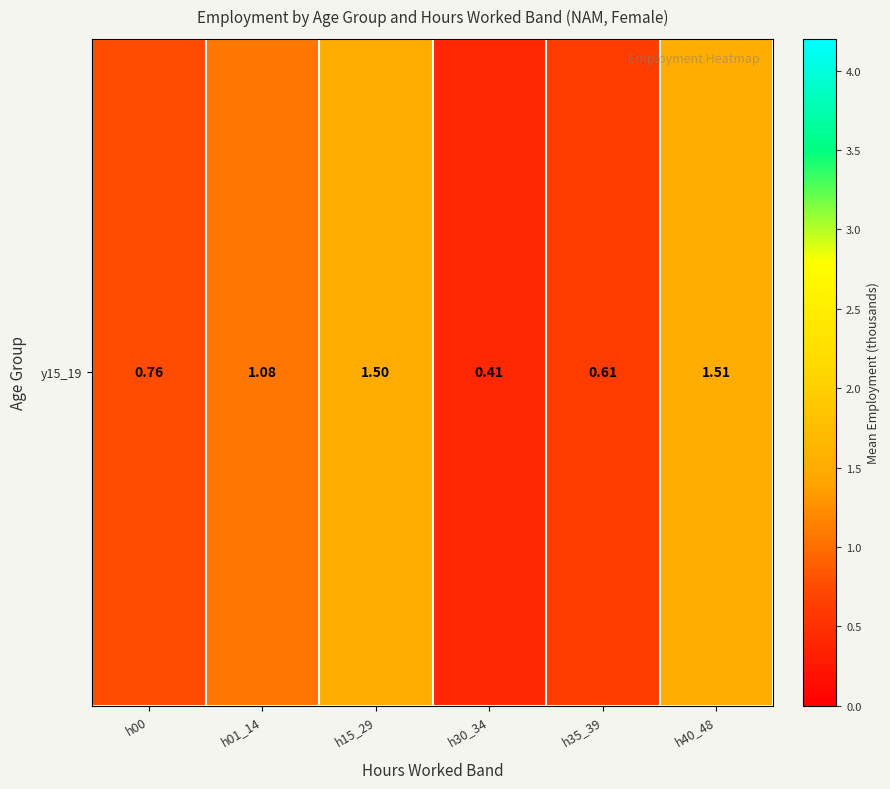

The chart shows a value of 0.6 at h35_39. True or false?

True